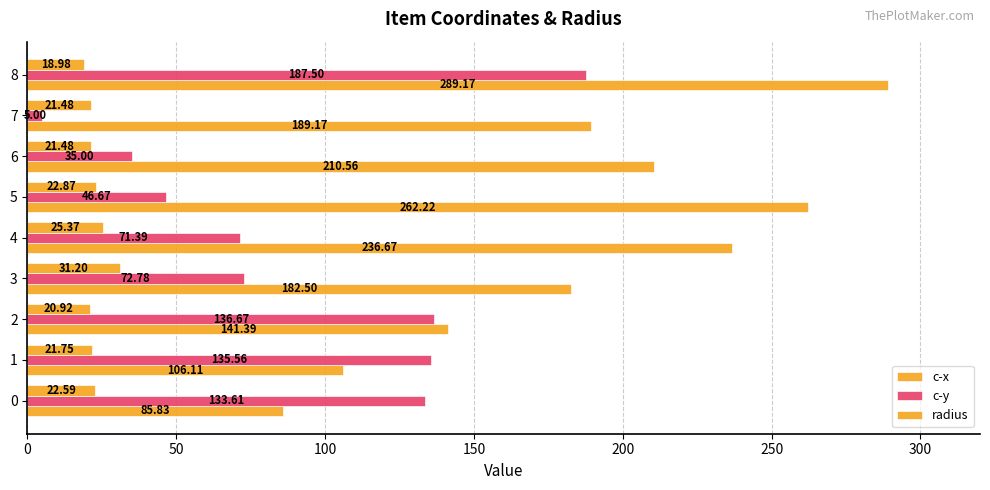

Count the number of categories in the chart.

9